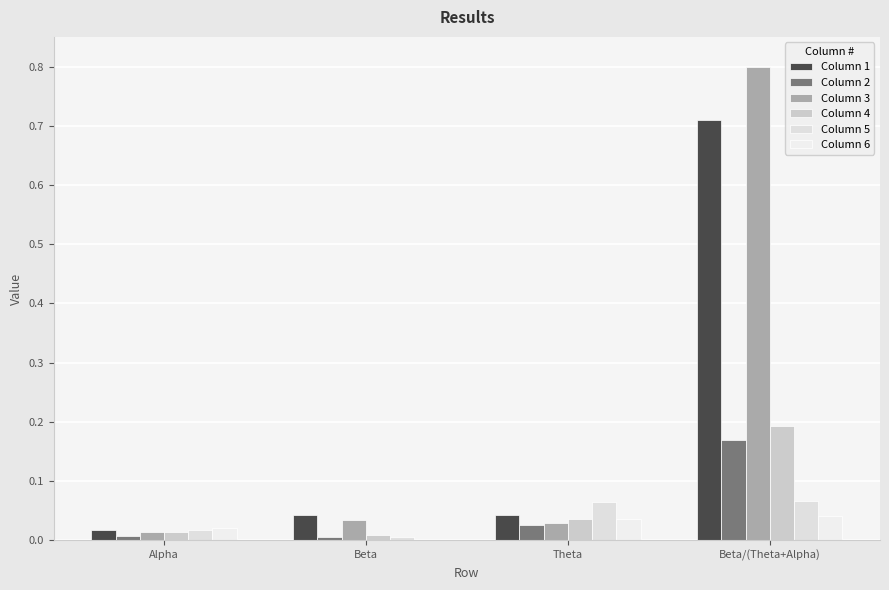

Does the chart contain stacked bars?

No